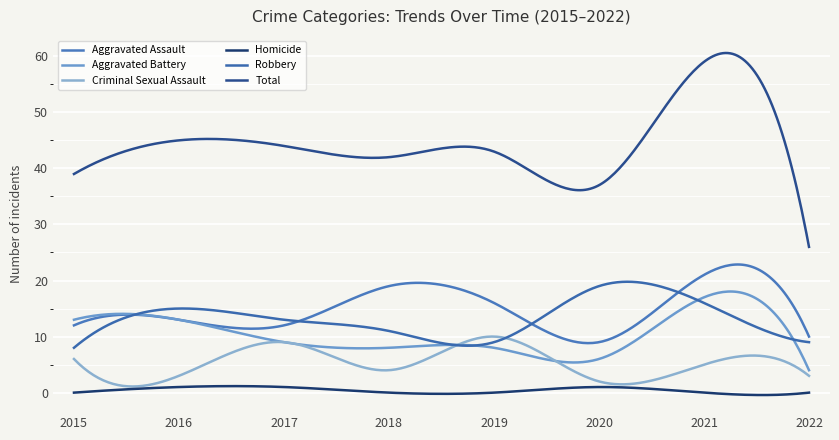

Reading left to right, extract all data points from this chart.

Aggravated Assault: 12	13	12	19	16	9	21	10
Aggravated Battery: 13	13	9	8	8	6	17	4
Criminal Sexual Assault: 6	3	9	4	10	2	5	3
Homicide: 0	1	1	0	0	1	0	0
Robbery: 8	15	13	11	9	19	16	9
Total: 39	45	44	42	43	37	59	26